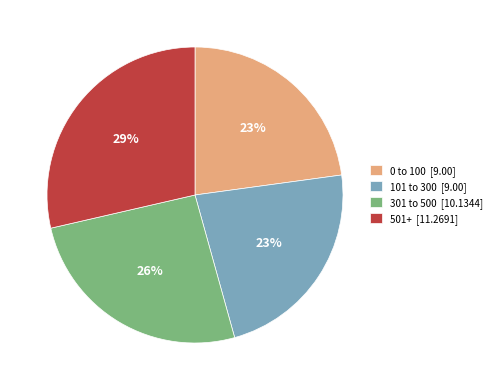

To the nearest percent, what is the average slice percentage?

25%